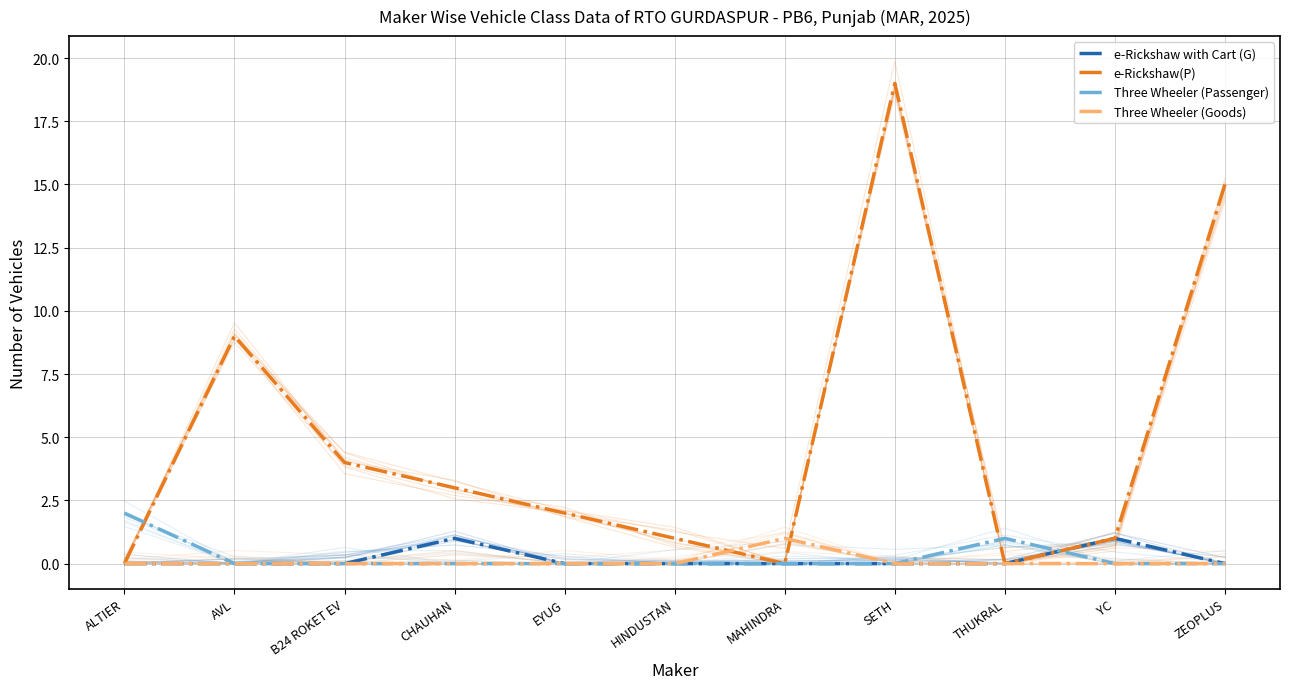

How many data points does each series have?

11